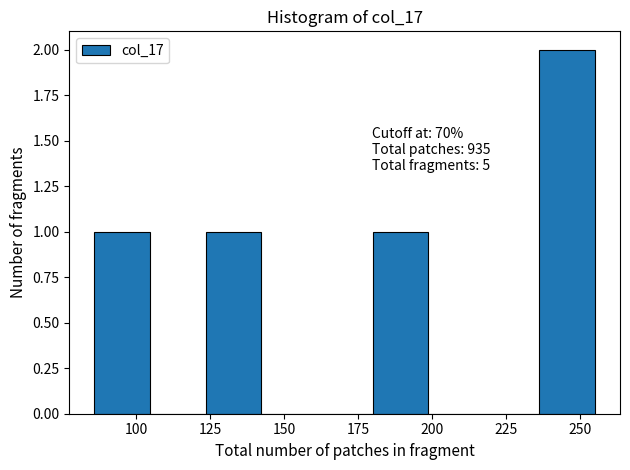

Around what value on the x-axis is the tallest bar? Give the approximate position of its centre, as read against the axis.

245